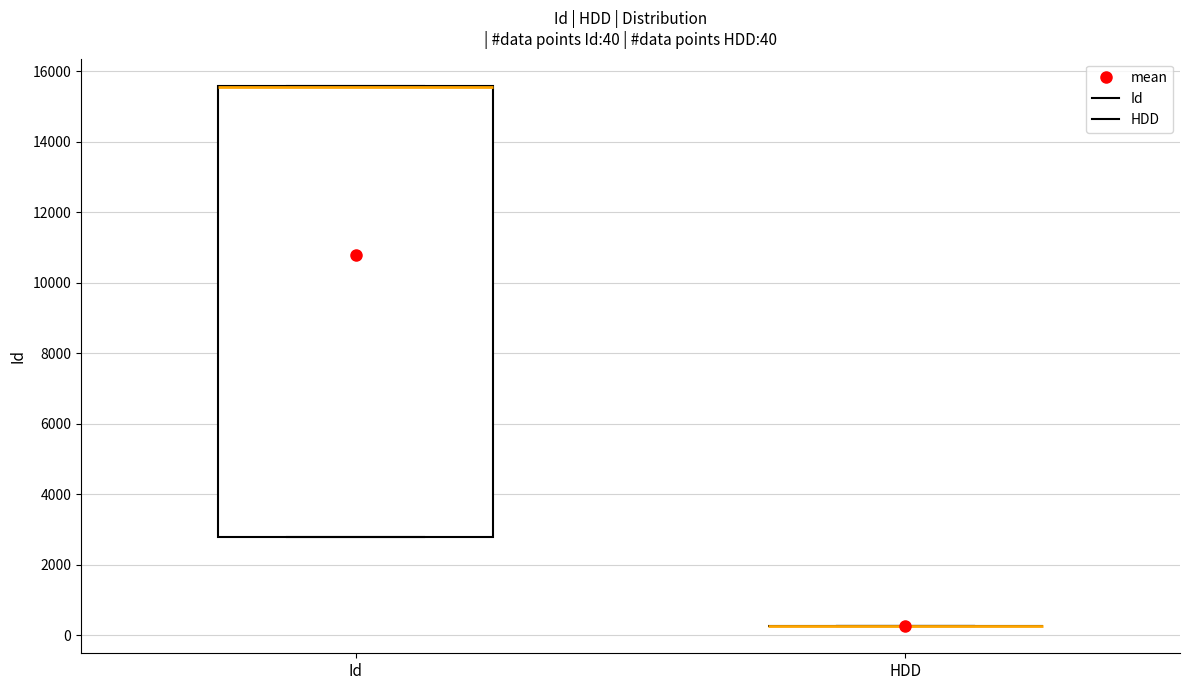

Which box is the tallest, from its lower edge to its upper edge?

Id